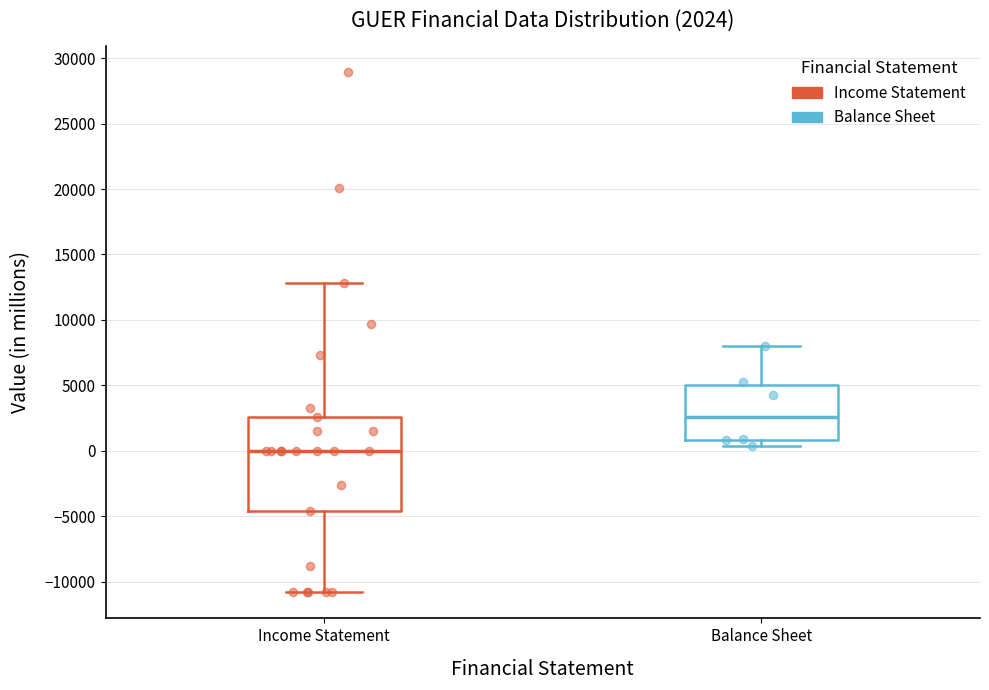

Which box is the tallest, from its lower edge to its upper edge?

Income Statement